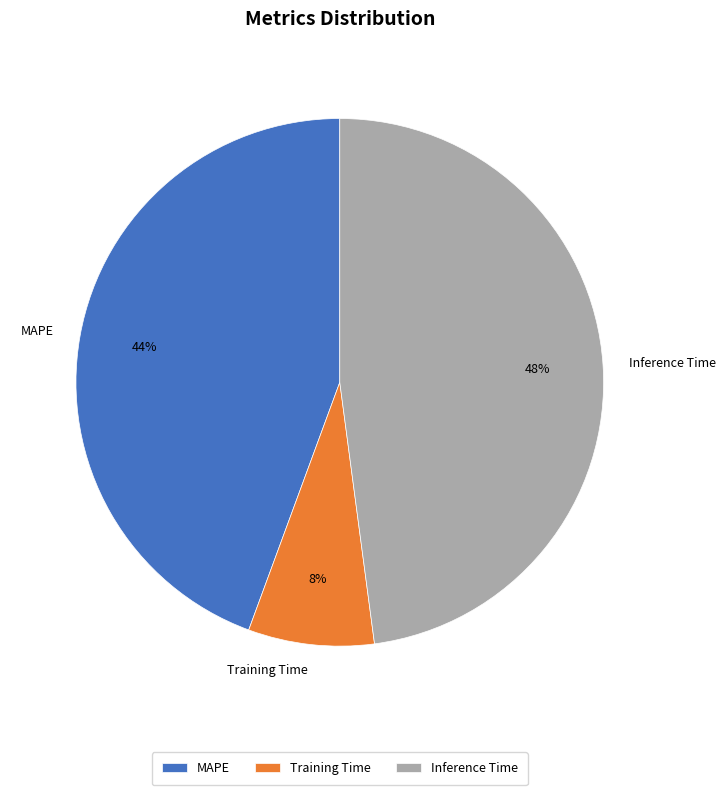

To the nearest percent, what is the difference between the largest and smallest slice percentages?

40%